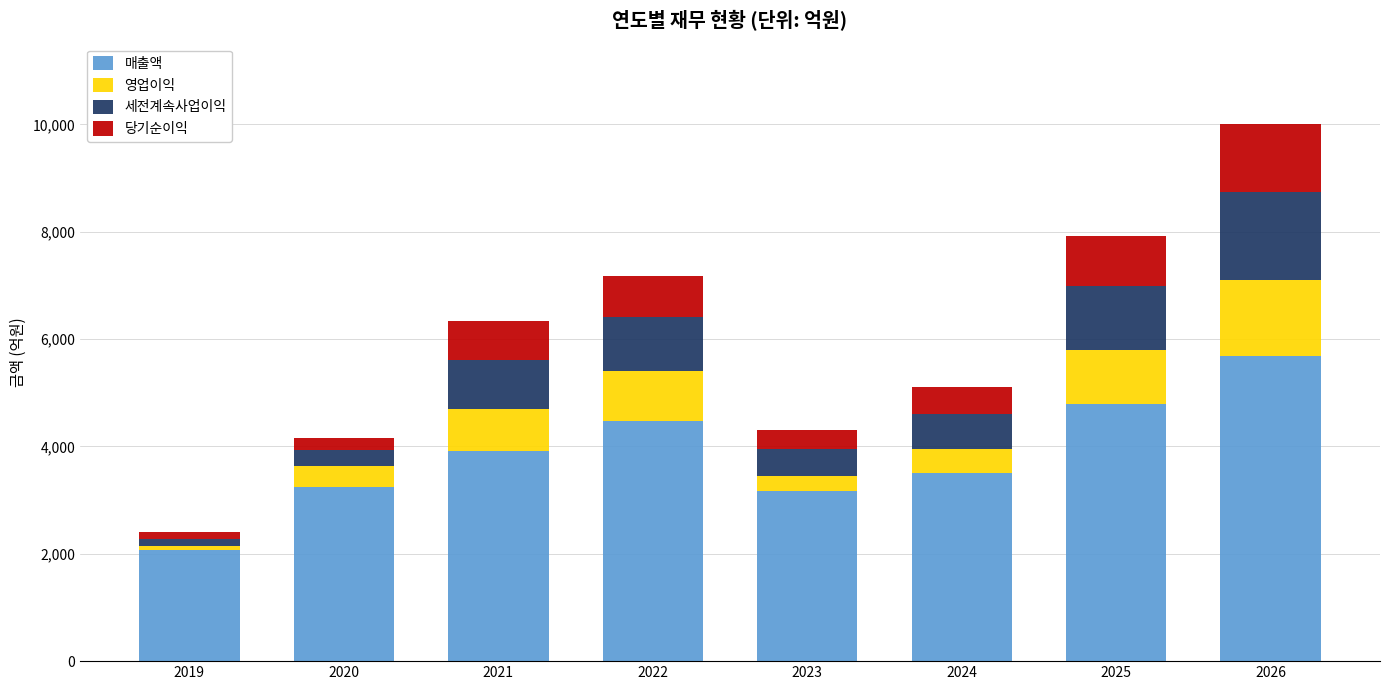

What is the minimum value for 매출액?

2065